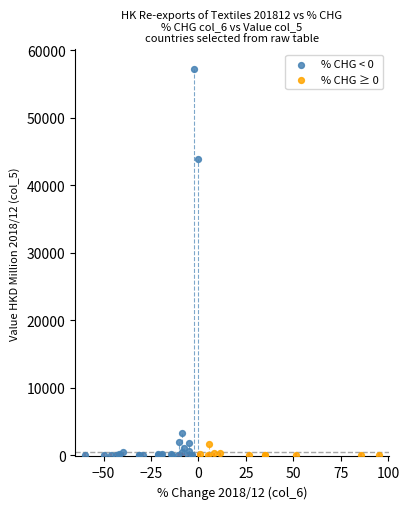

Which series has the widest spread of Y values?

% CHG < 0